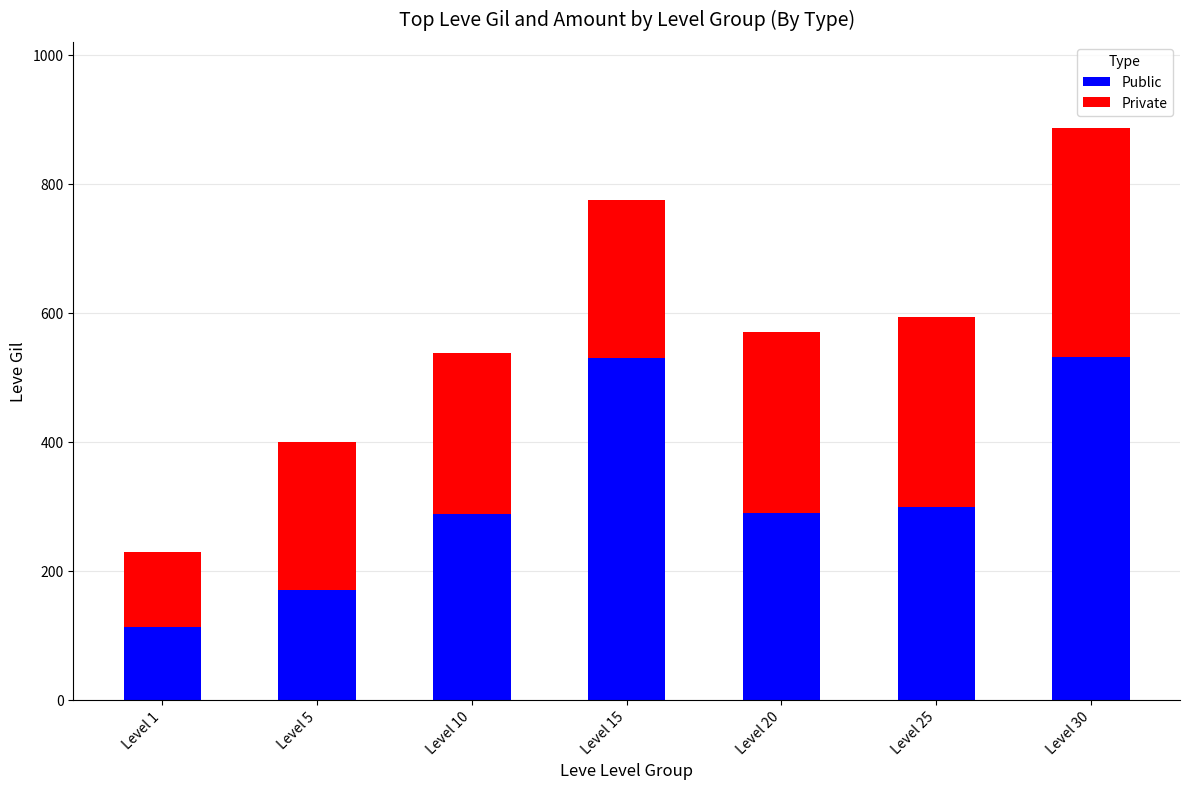

At which category is the sum across all series the highest?

Level 30